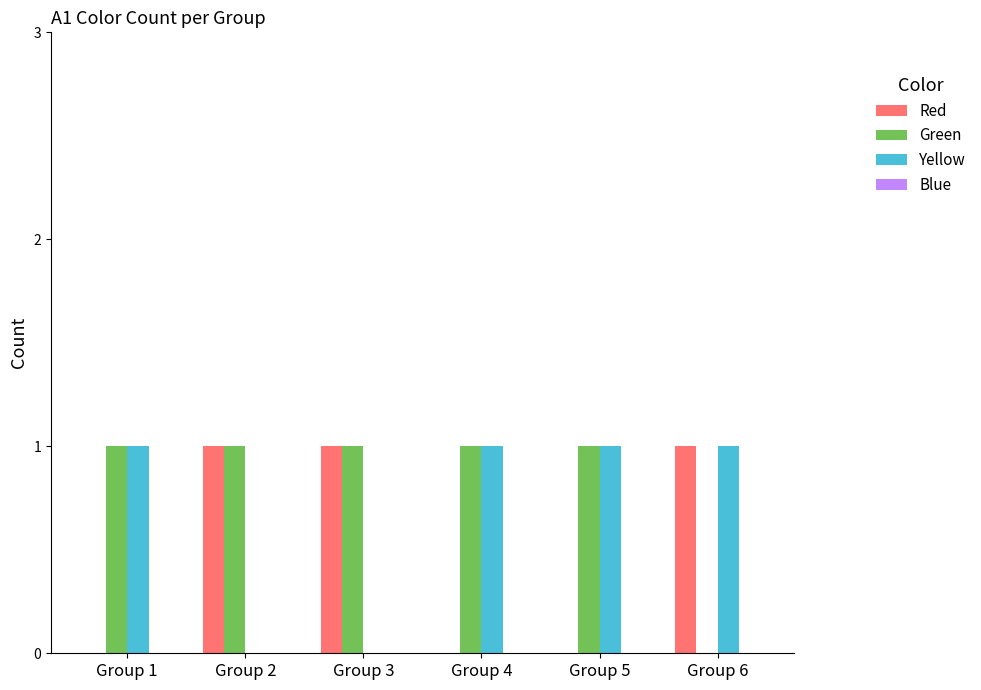

True or false: Yellow has a value of 0 at Group 3.

True